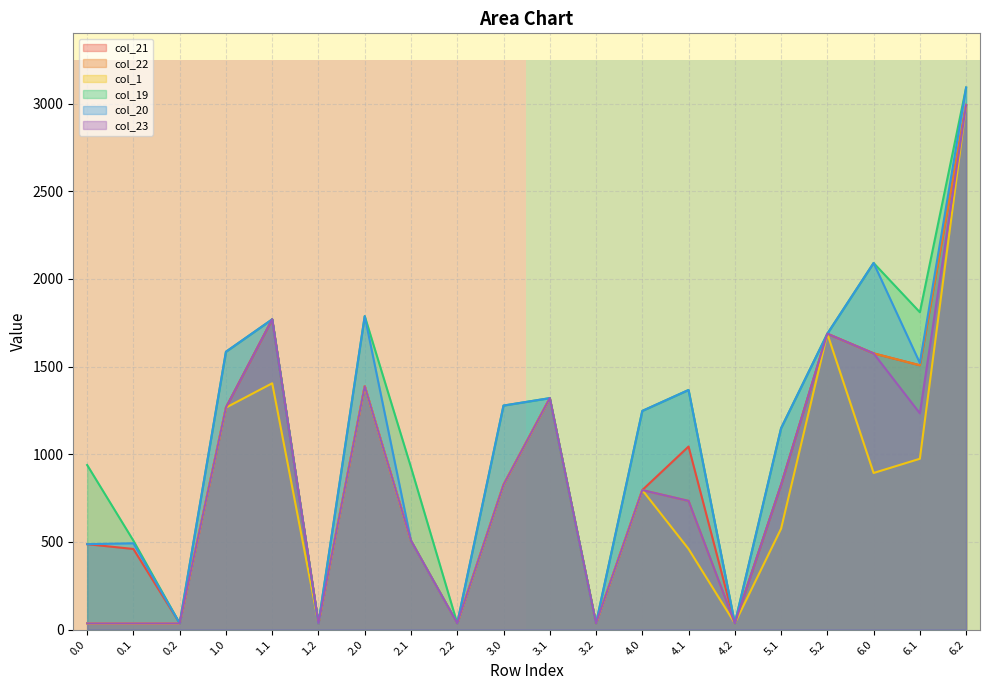

How many interior local peaks does the col_21 series have?

5